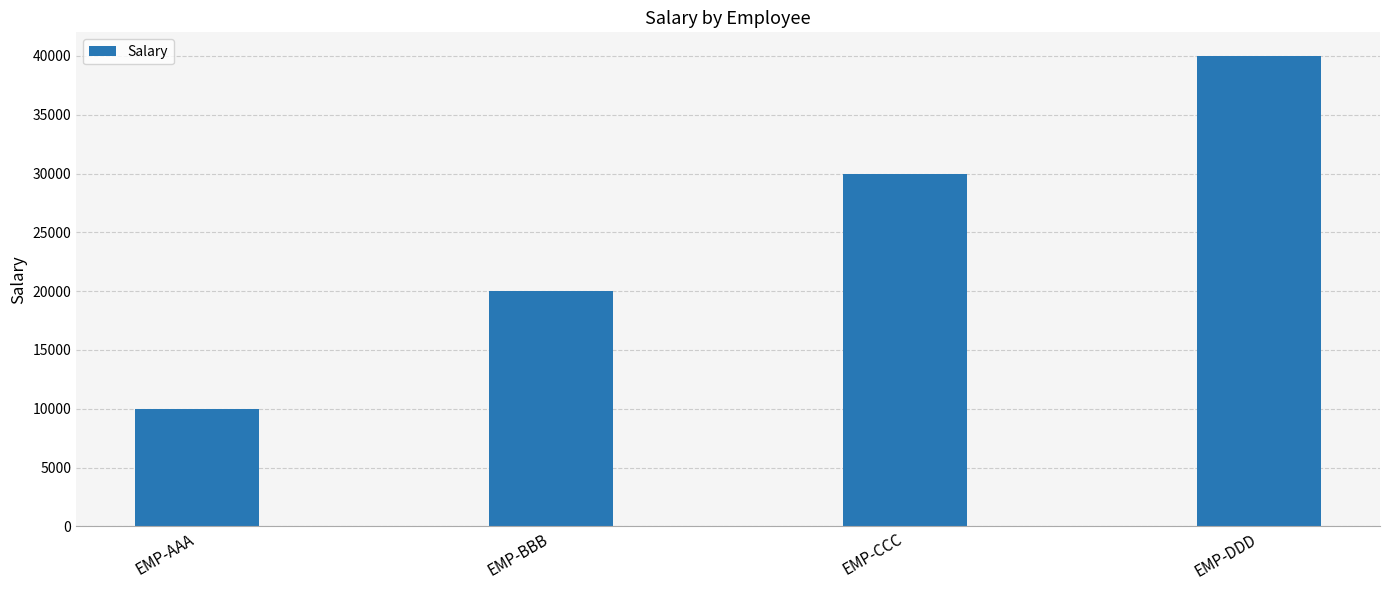

What is the change in value from EMP-BBB to EMP-CCC?

+10000